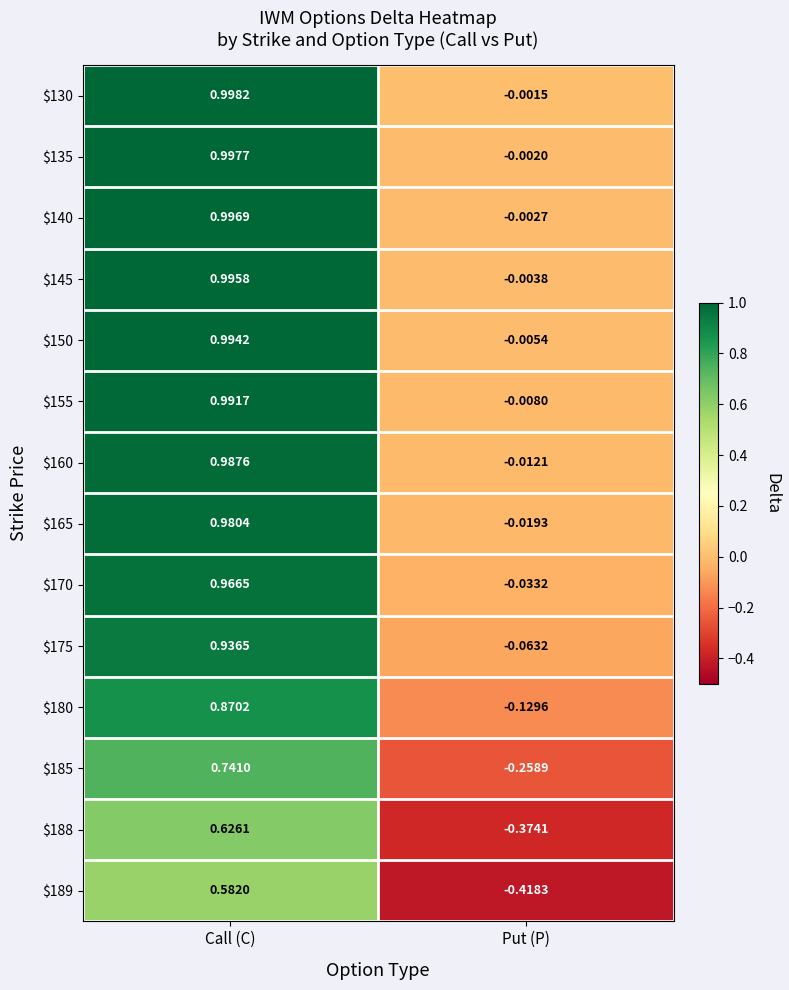

Rank the categories by $150 value from lowest to highest.

Put (P), Call (C)